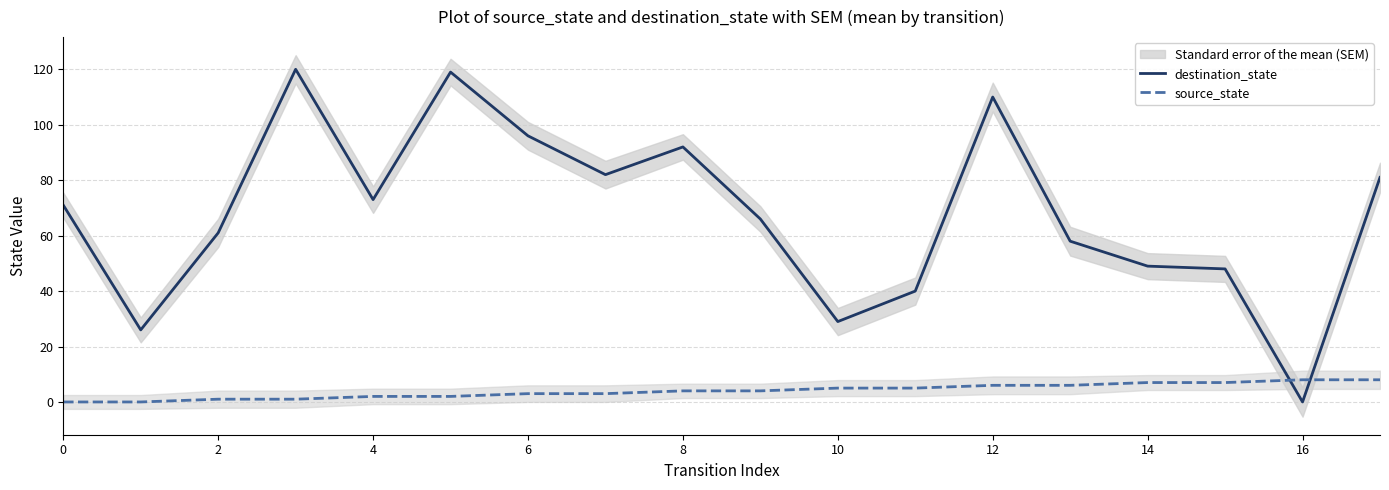

What is the difference between the source_state values at 14 and 4?

5